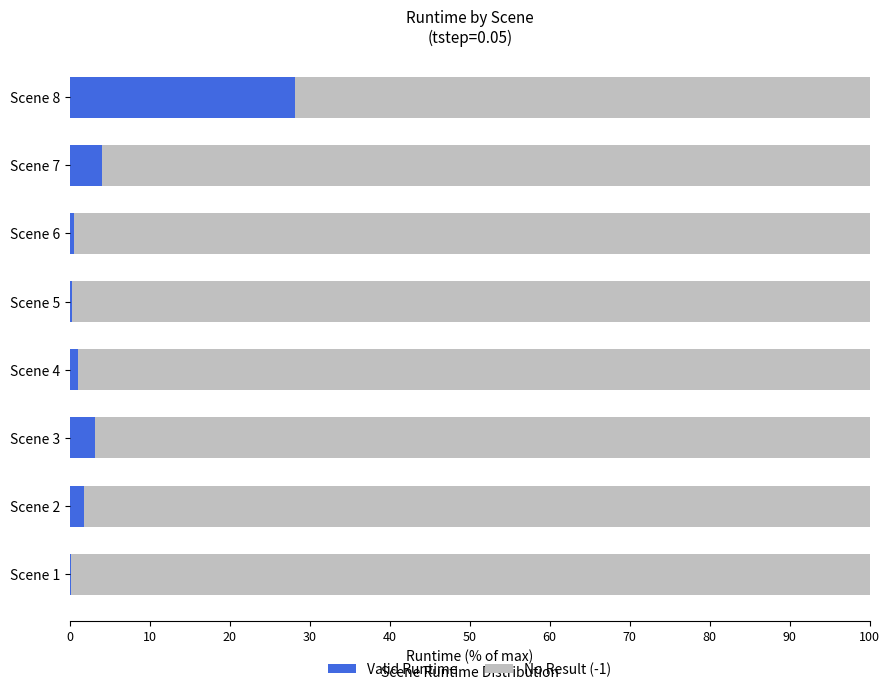

What are all the series names shown in the legend?

Valid Runtime, No Result (-1)